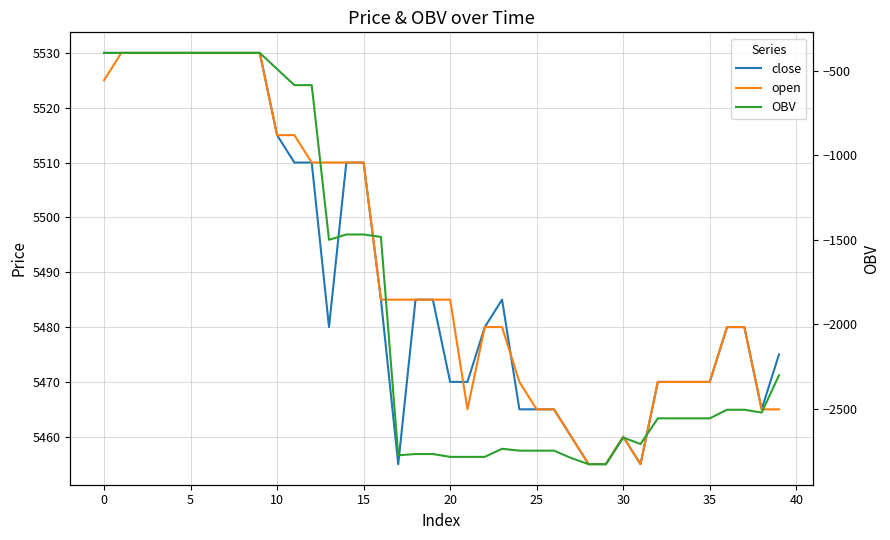

What is the difference between the maximum and minimum values in the open series?

75.0